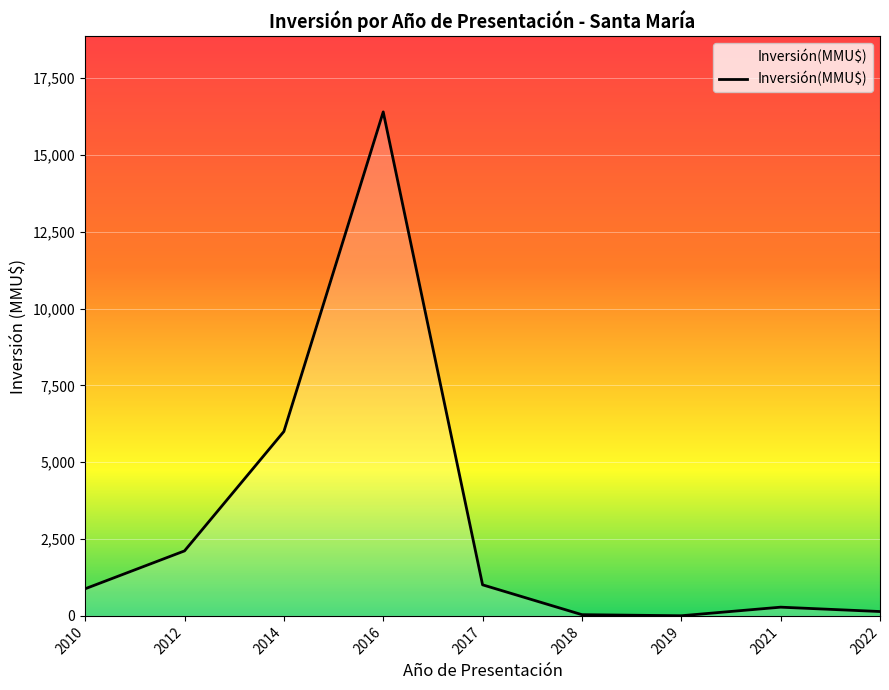

True or false: the data shows 25777 at 2016.

False